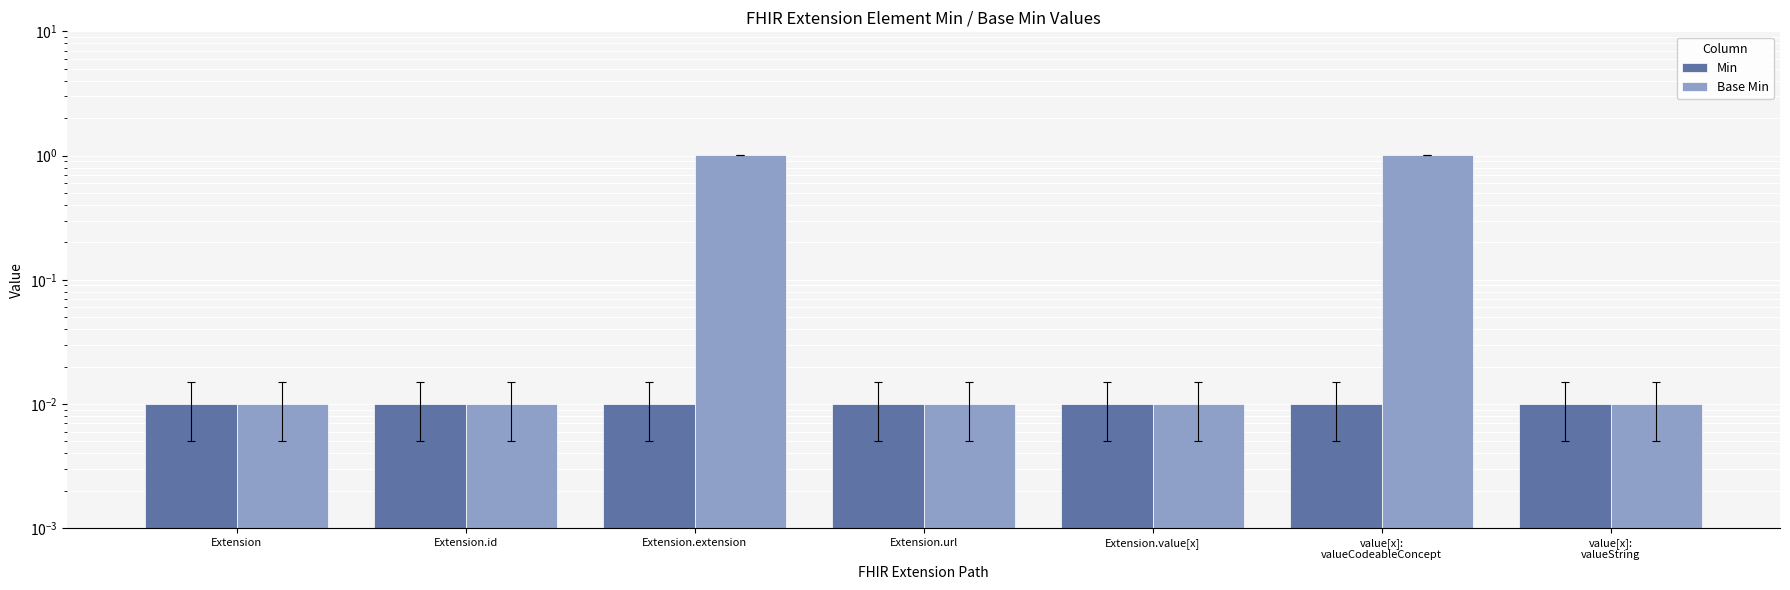

How many groups of bars are there?

7